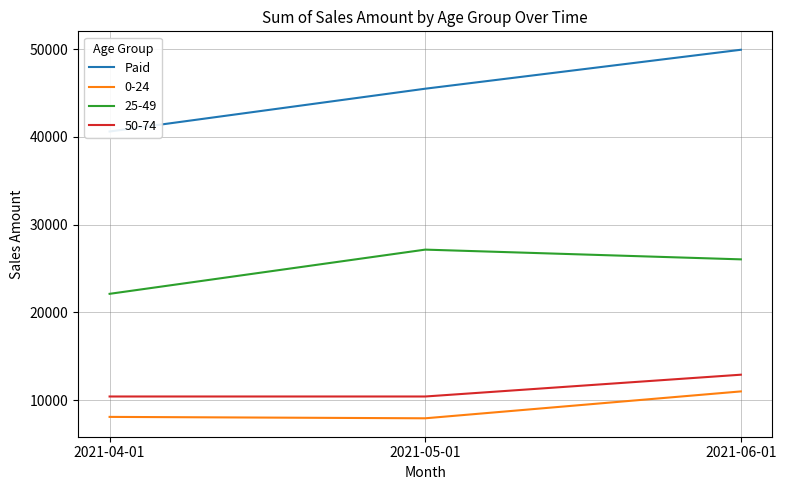

Where does the data first go above 45505?

2021-06-01